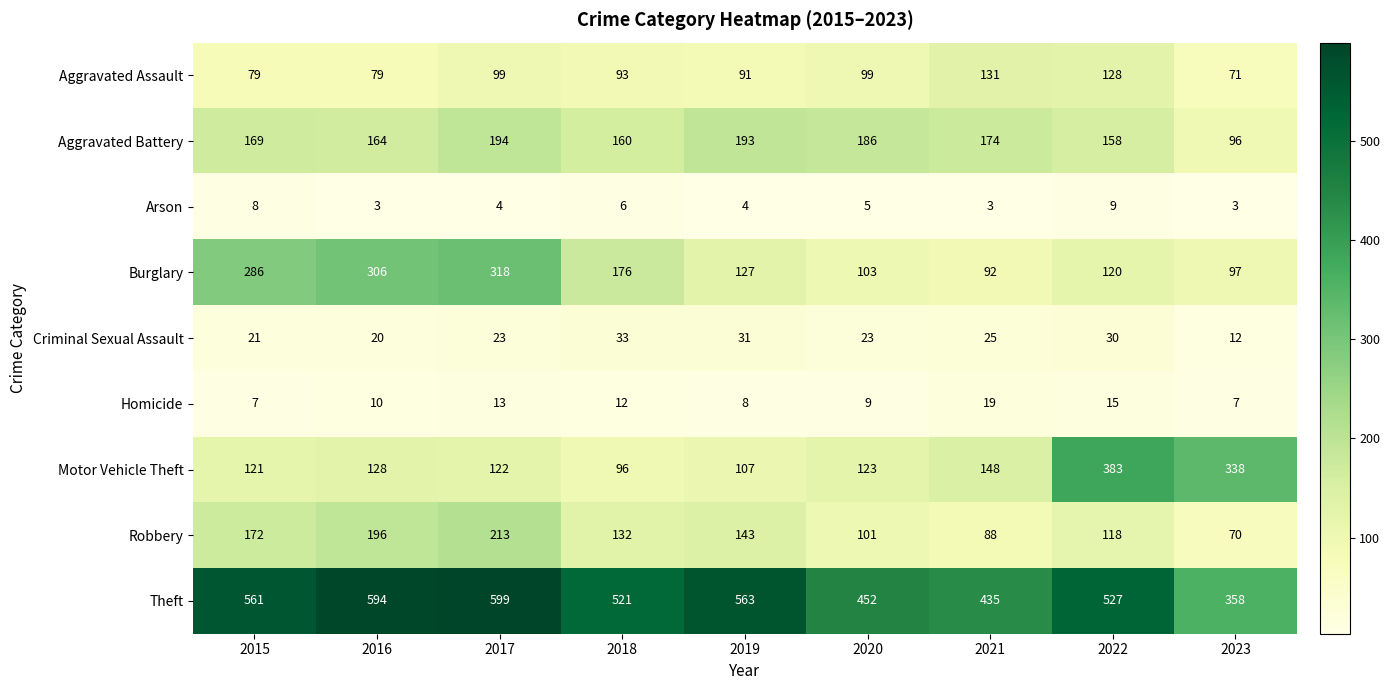

What is the highest value of the Aggravated Battery series?

194